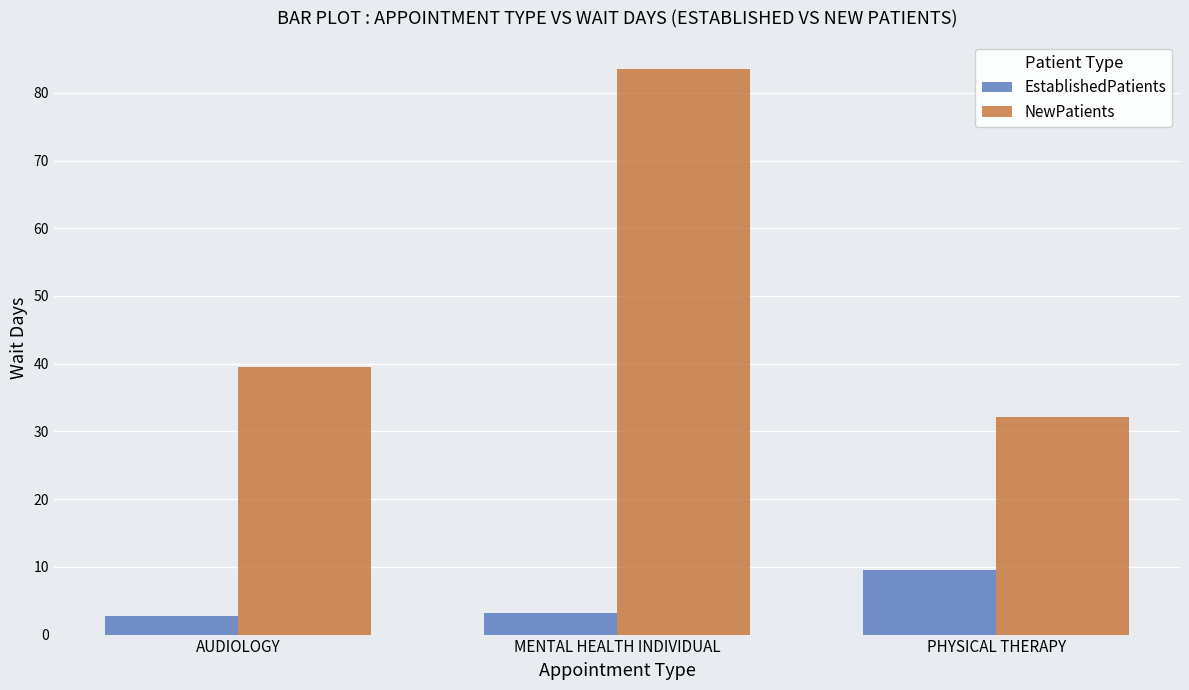

How many bars are there in total?

6